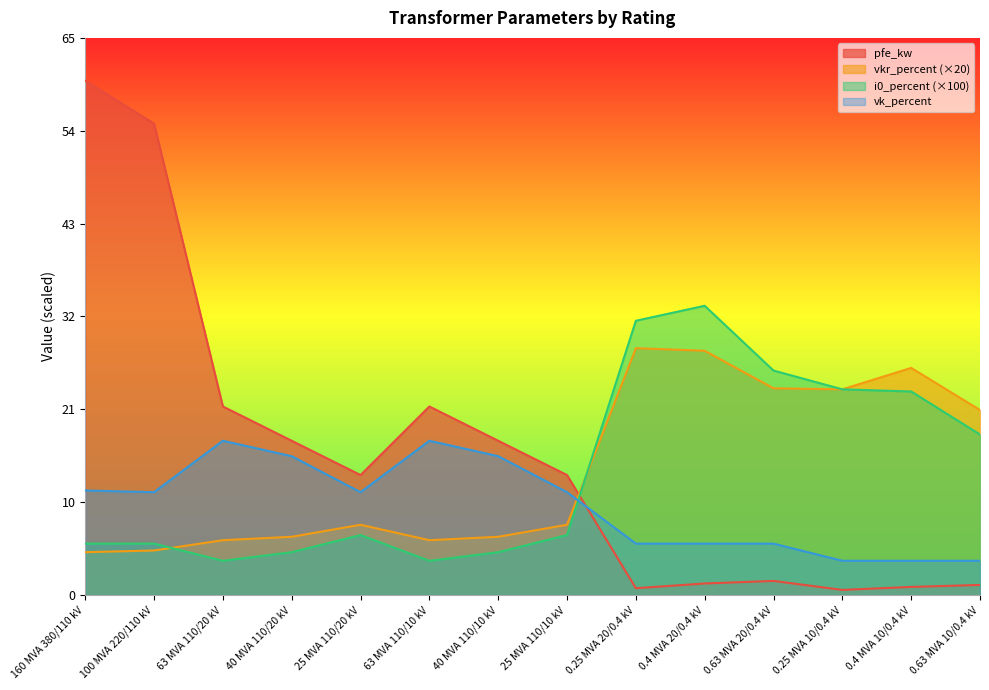

At 160 MVA 380/110 kV, list the series in order from largest to smallest.

pfe_kw, vk_percent, i0_percent (×100), vkr_percent (×20)